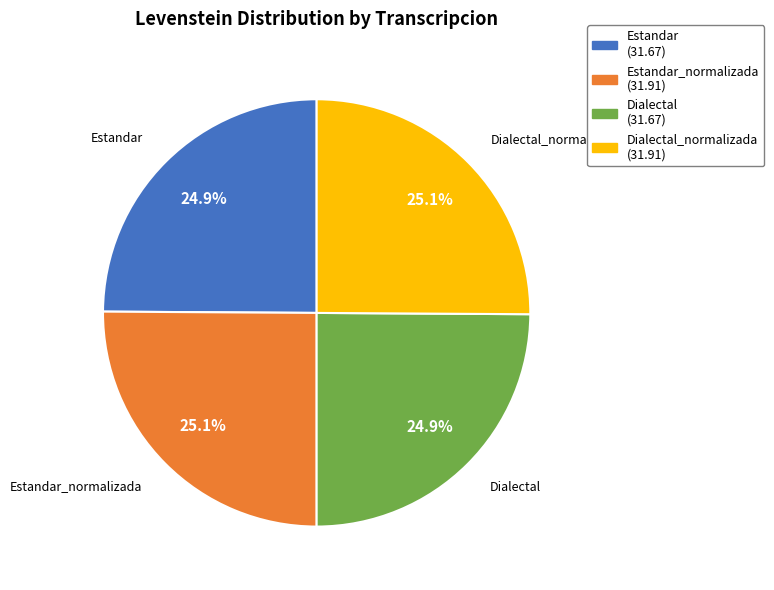

Is there a majority slice in this chart?

No